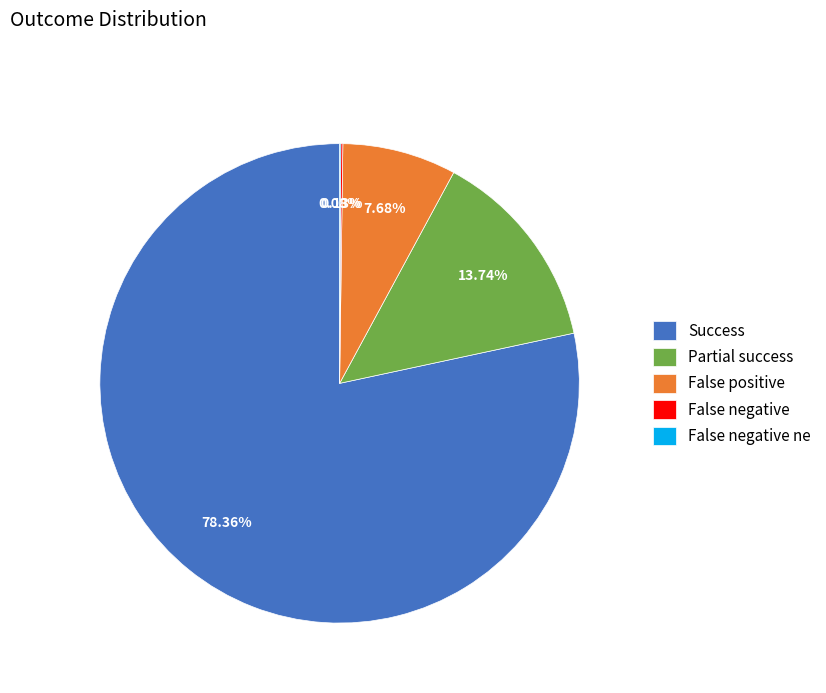

What is the largest slice in the pie chart?

Success